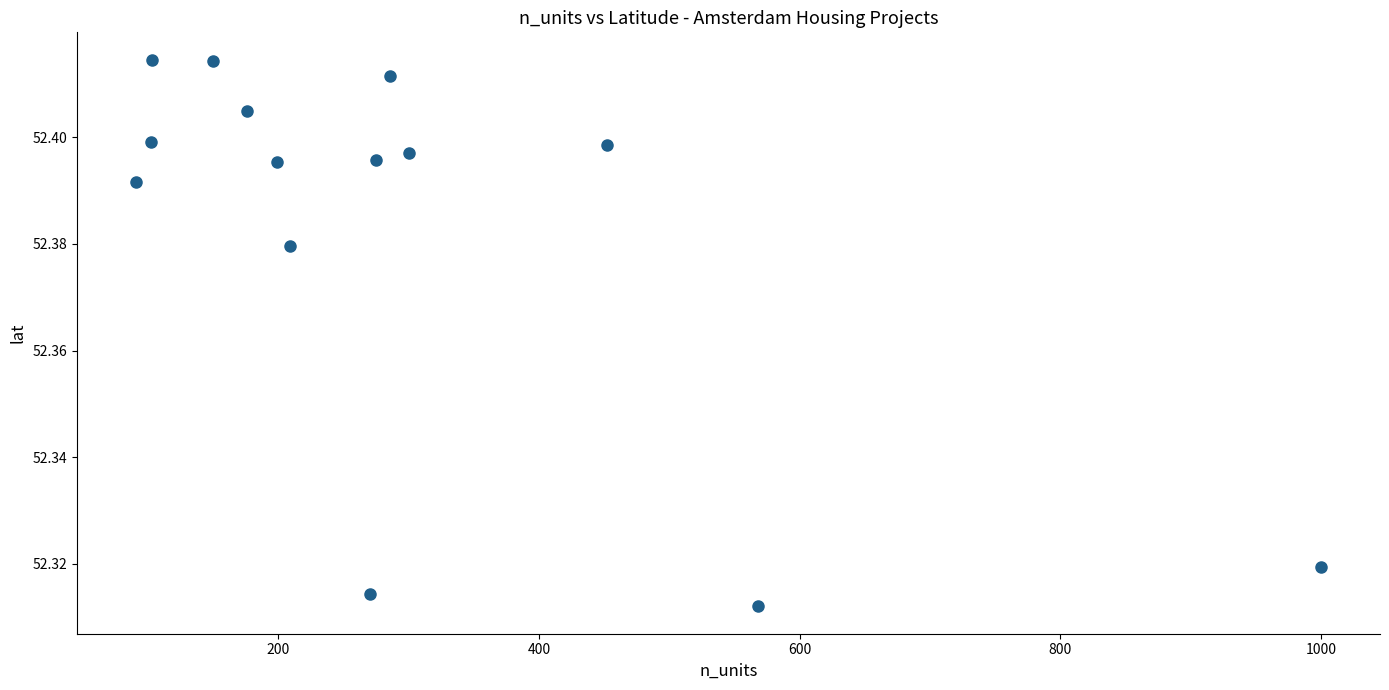

What is the range of X values (max minus min)?

909.0